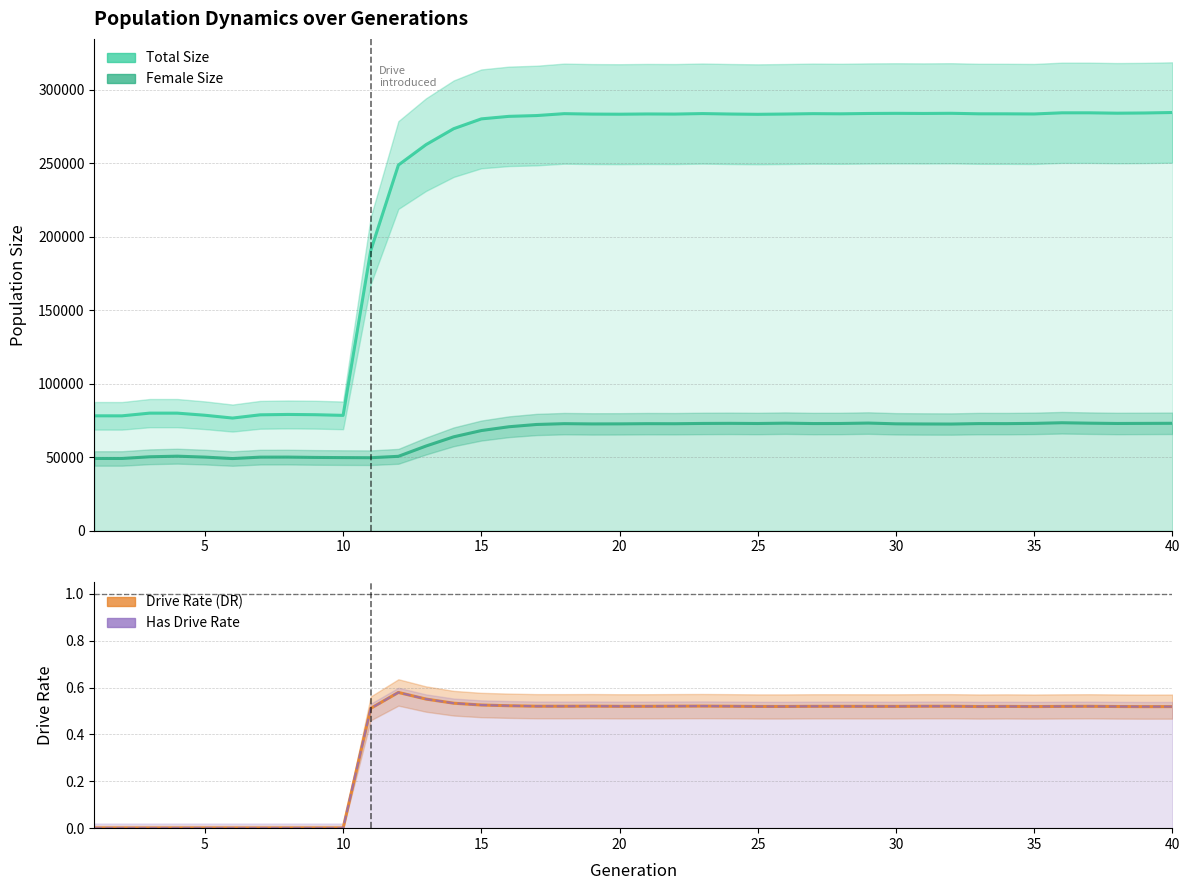

Between 15 and 20, which series saw the biggest shift?

Female Size